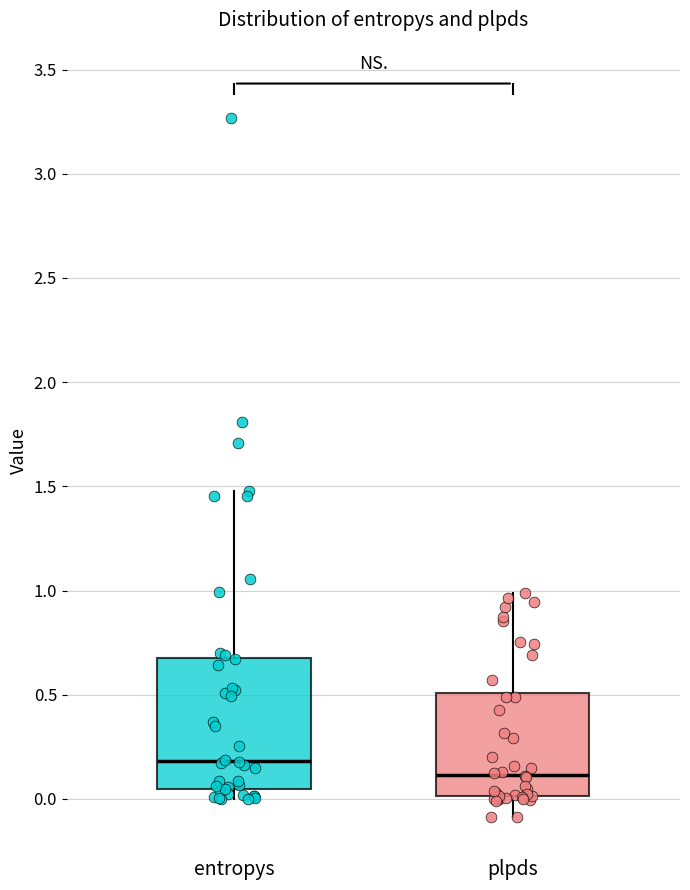

Which box's median line is the highest?

entropys